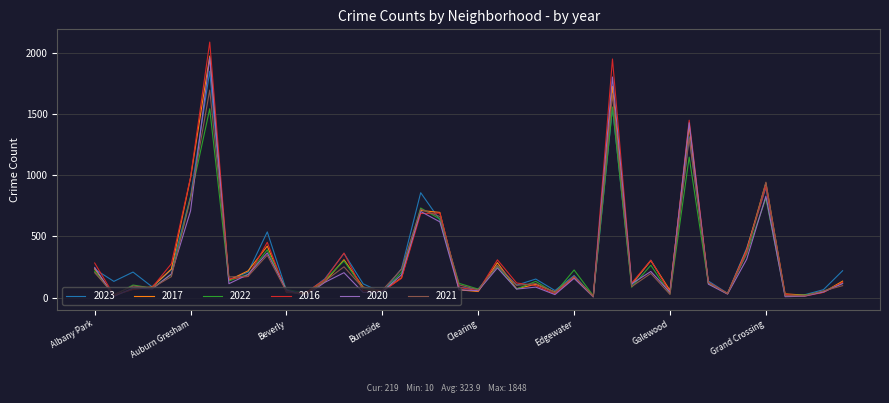

Does the chart display data point markers on the line(s)?

No